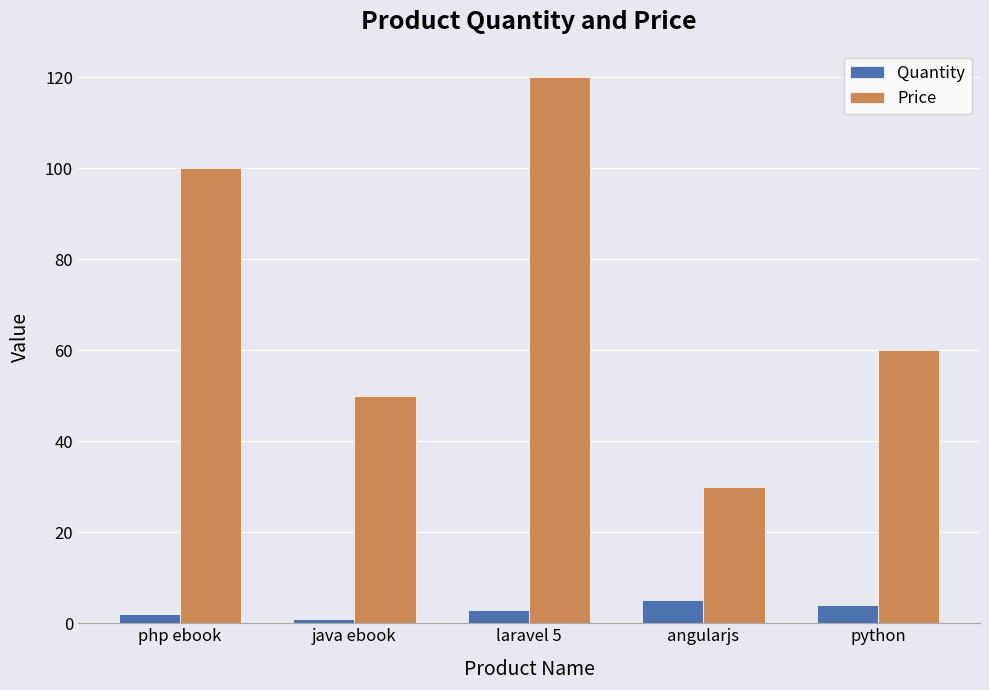

How many values in the Price series are below 60?

2